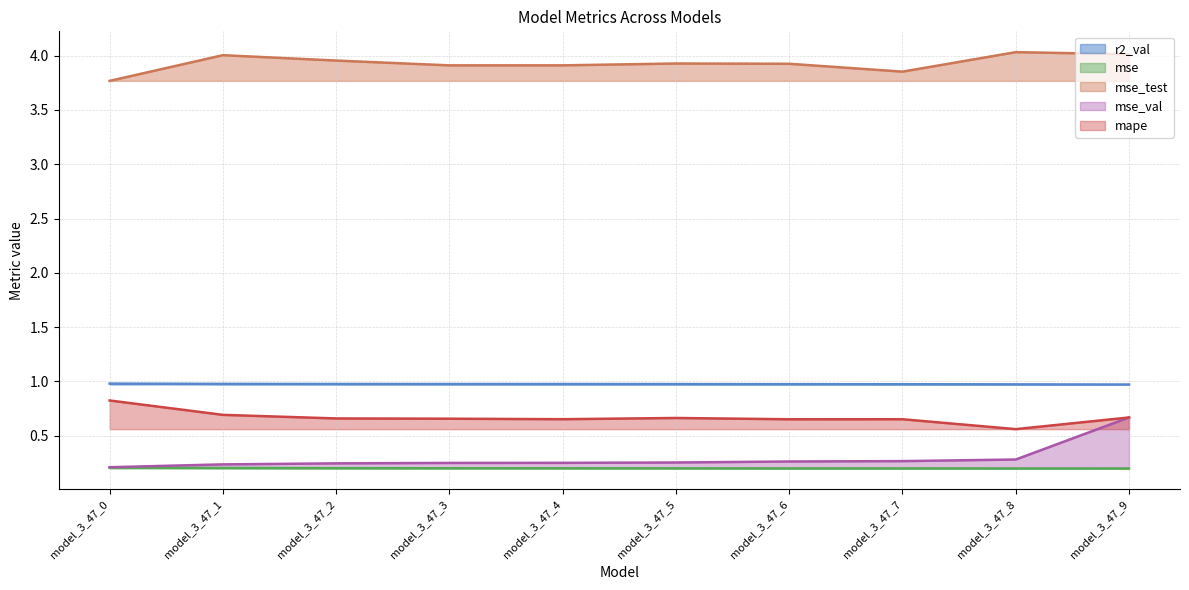

What is the sum of the mse_val values at model_3_47_7 and model_3_47_5?

0.5